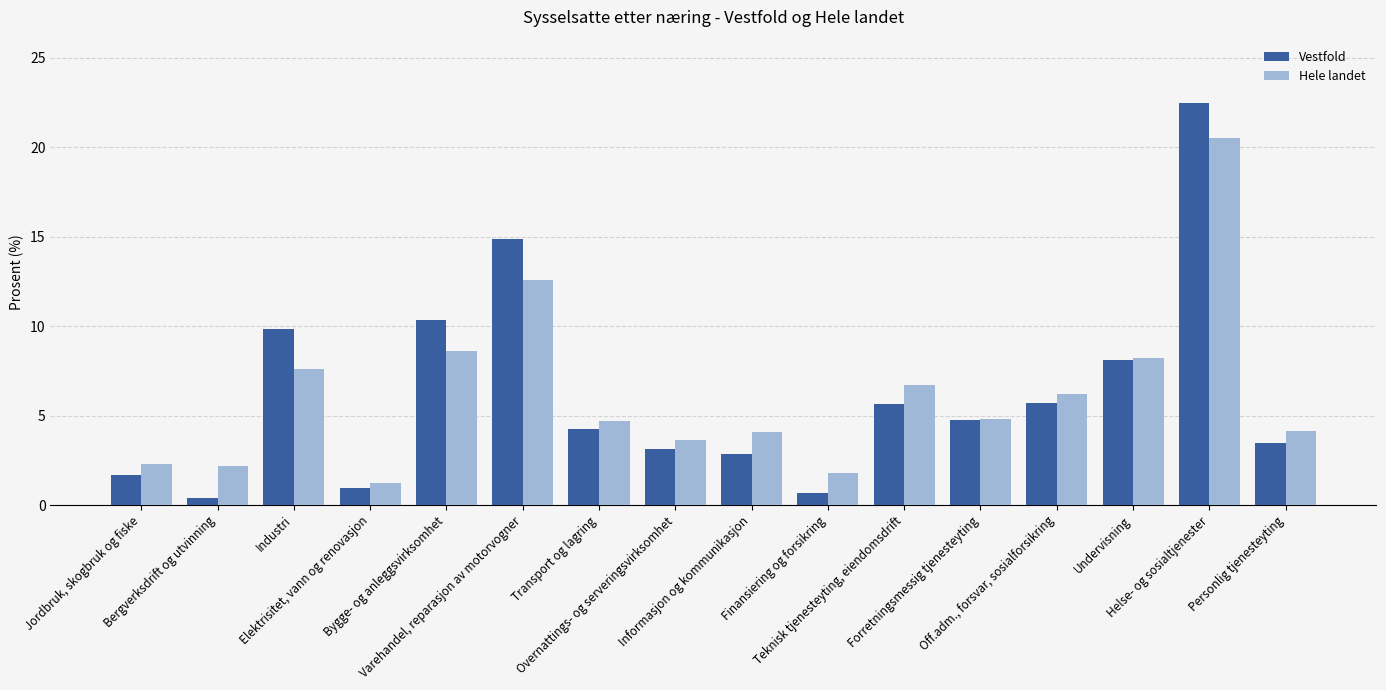

What position from the left is Varehandel, reparasjon av motorvogner?

6